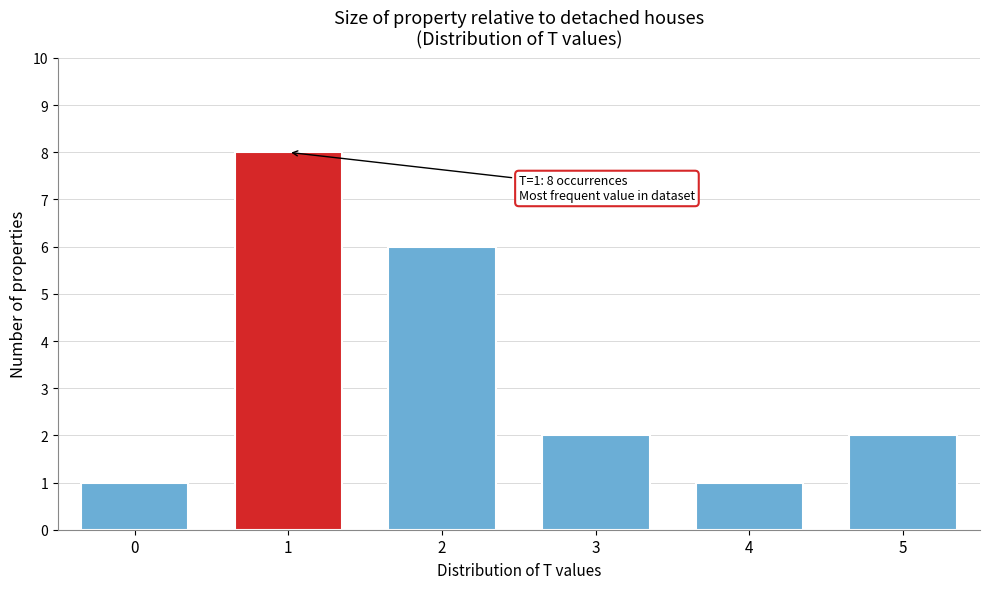

Reading left to right, list all the values displayed in this chart.

1	8	6	2	1	2